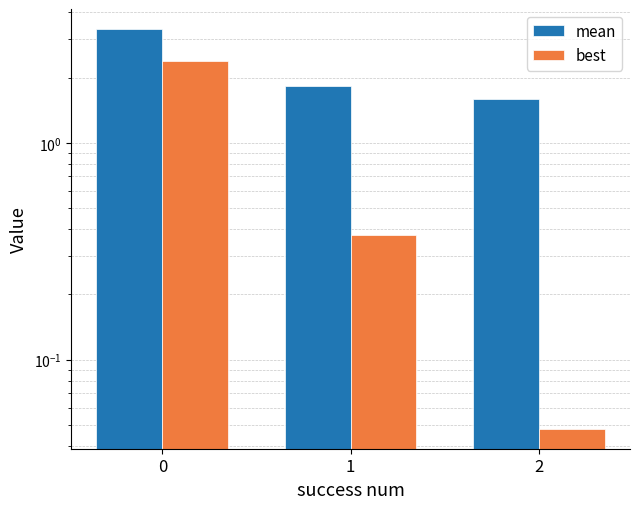

The value of best at 1 is 0.4. True or false?

True